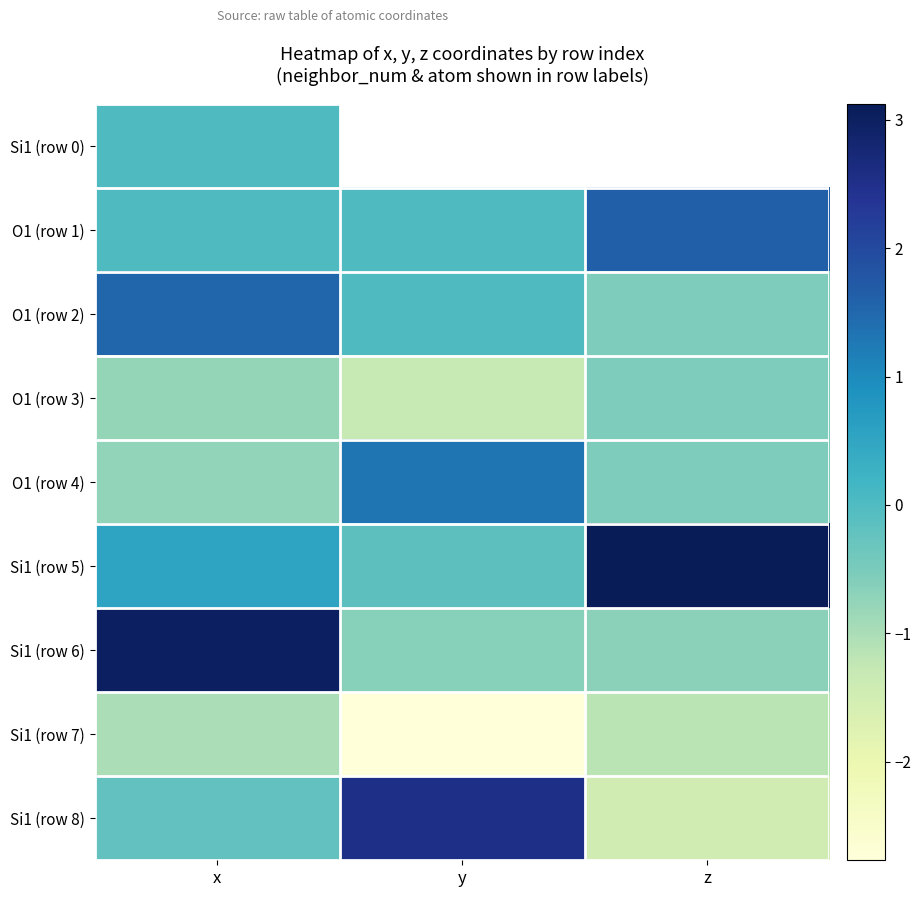

What is the difference between the highest and lowest values at x?

4.0